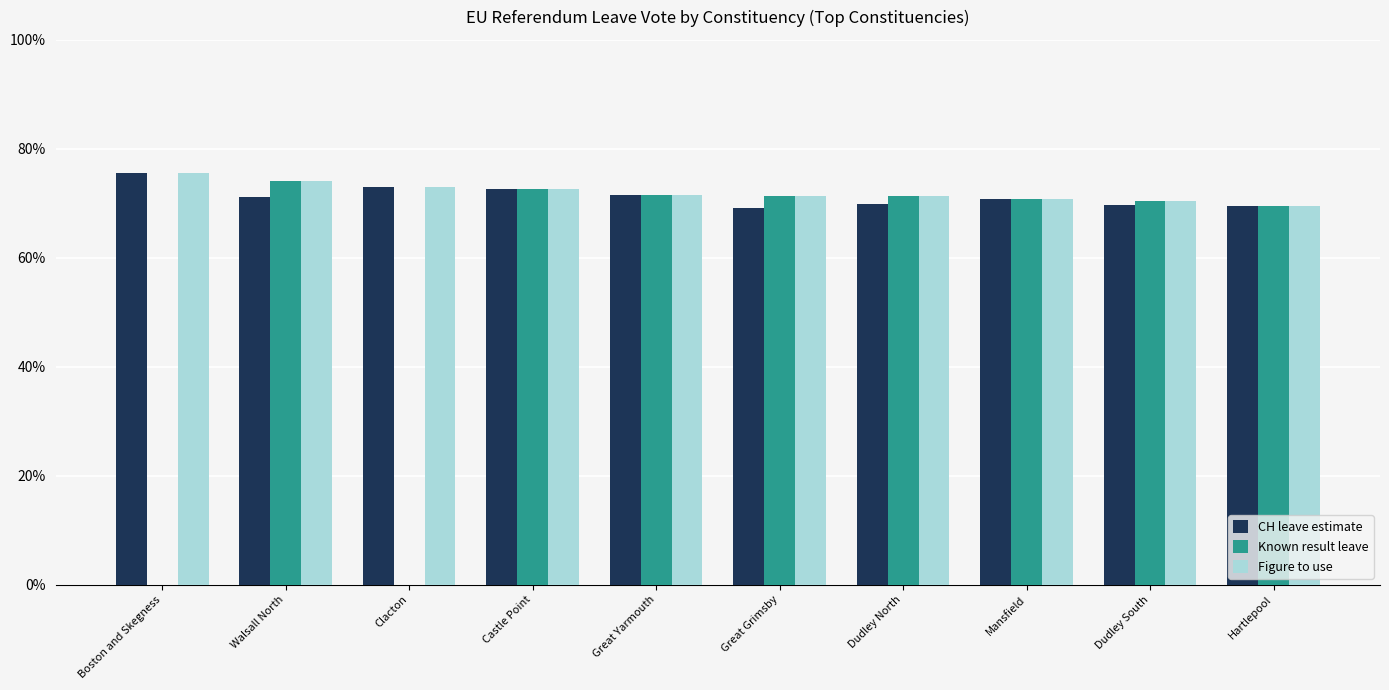

What are all the series names shown in the legend?

CH leave estimate, Known result leave, Figure to use